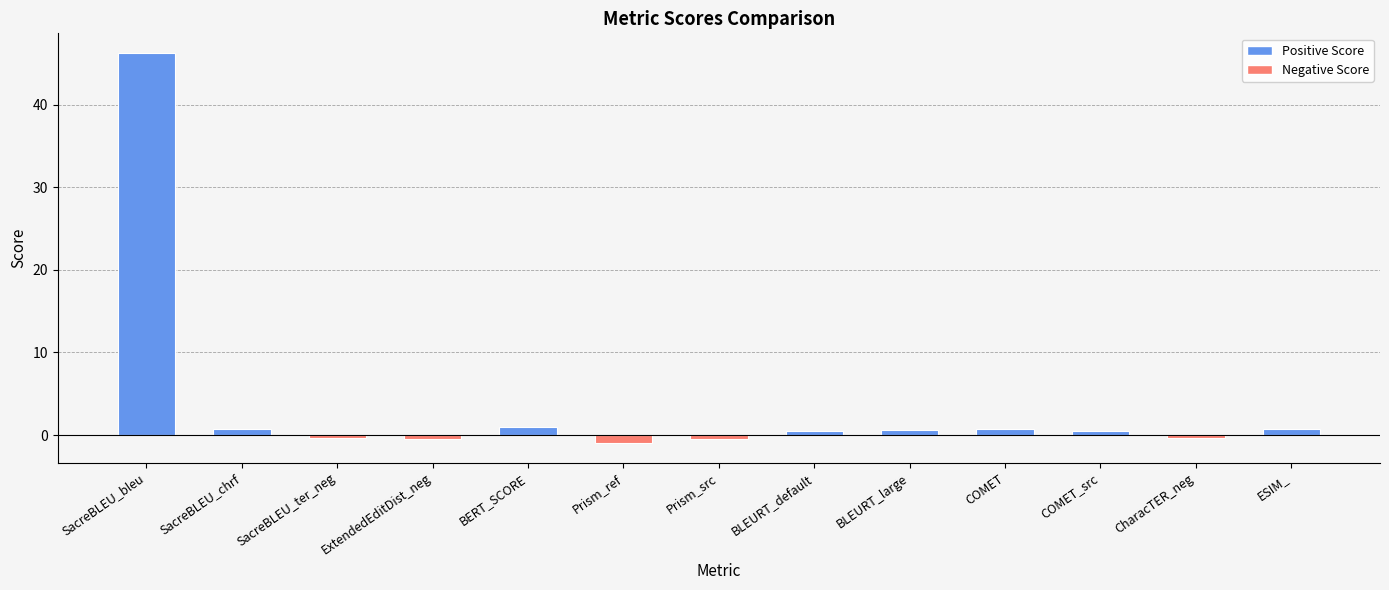

The chart shows a value of -0.5 at Prism_src. True or false?

True